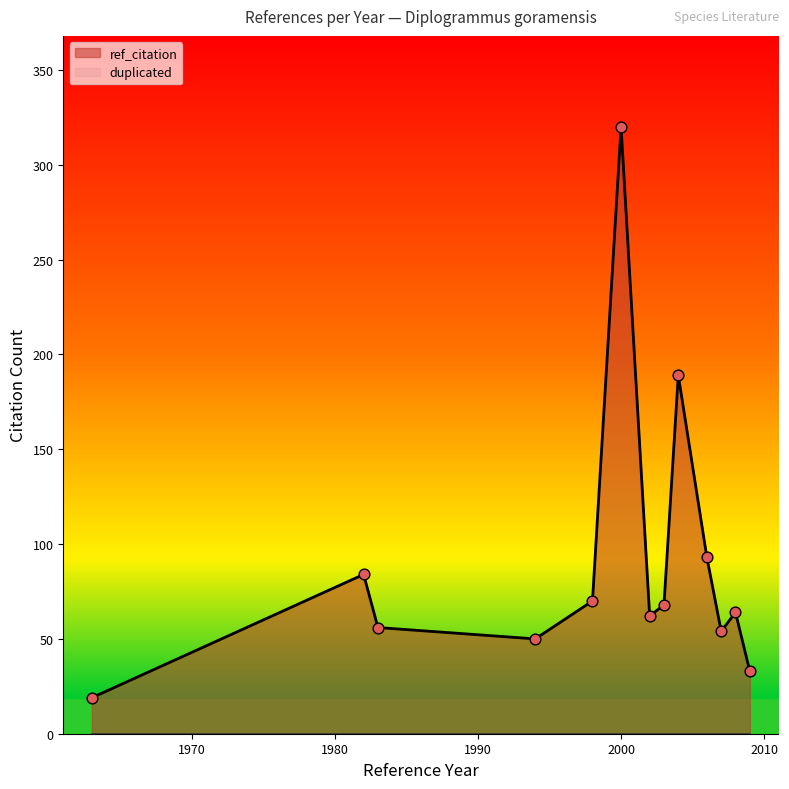

What are all the series names shown in the legend?

ref_citation, duplicated